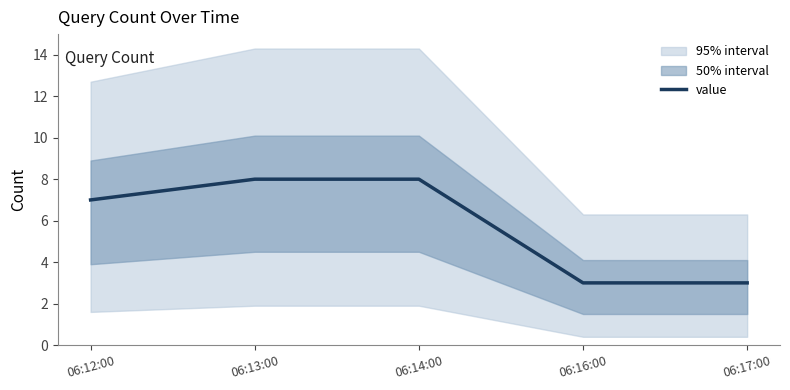

What is the label of the 5th point from the right?

06:12:00